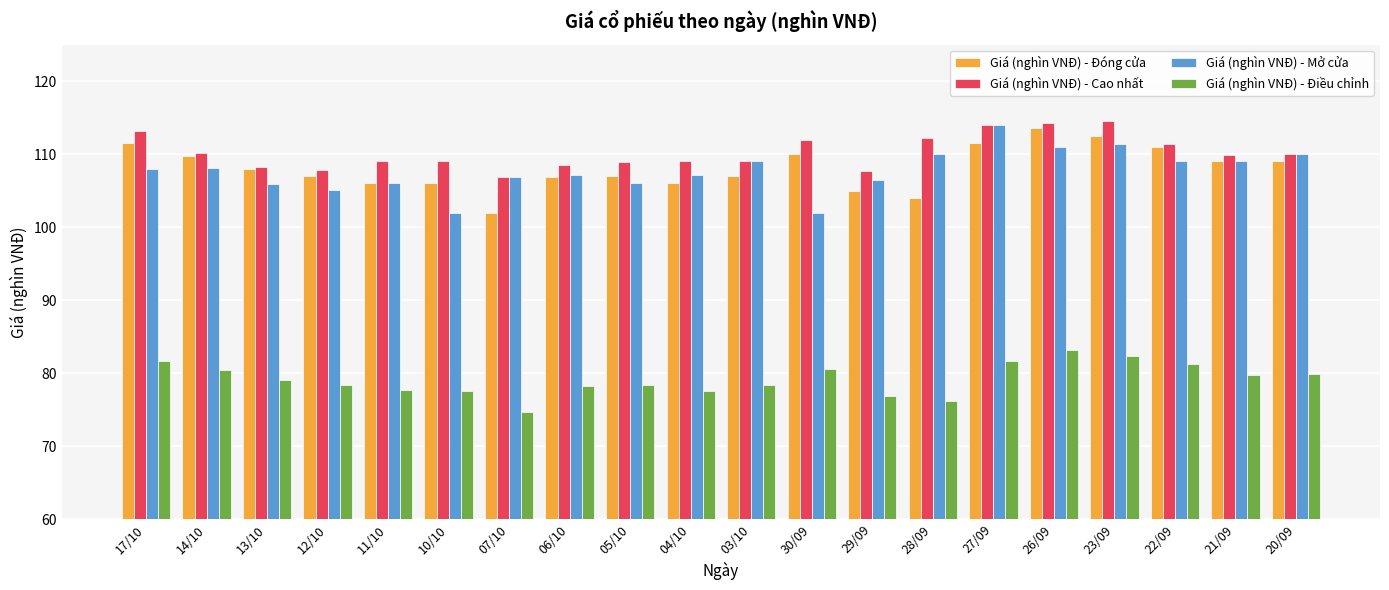

Which category has the highest value in the Giá (nghìn VNĐ) - Đóng cửa series?

26/09